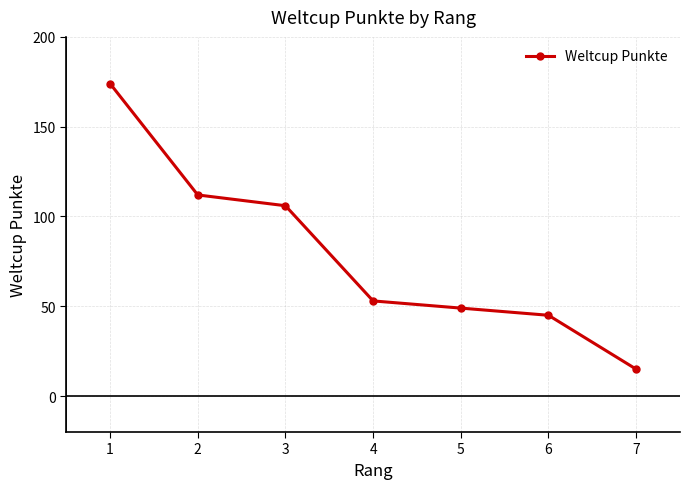

How many distinct data groups are displayed?

1